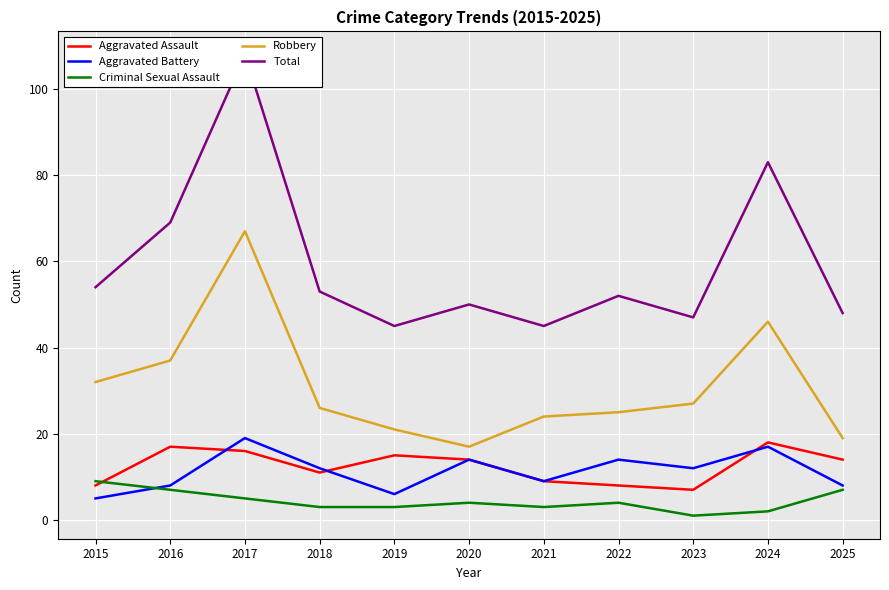

True or false: Robbery and Criminal Sexual Assault intersect in this chart.

False